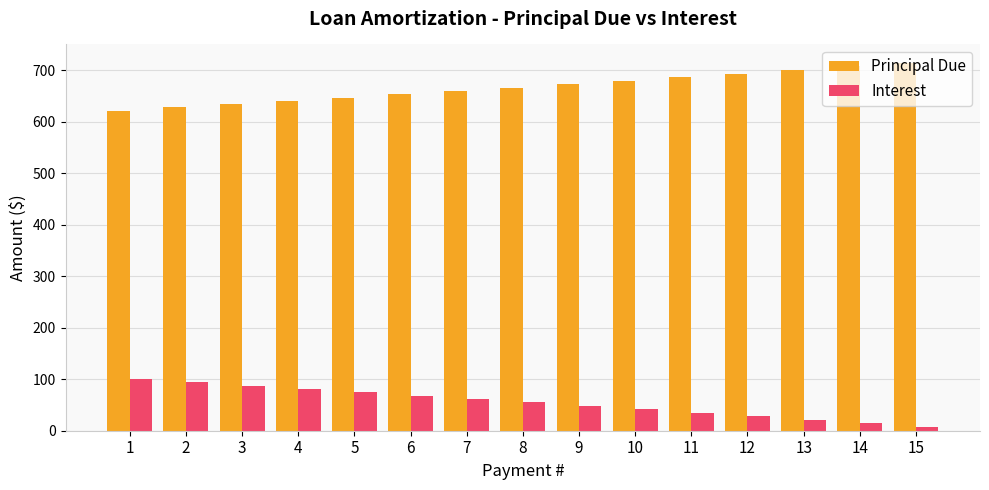

The value of Principal Due at 5 is 646.5. True or false?

True